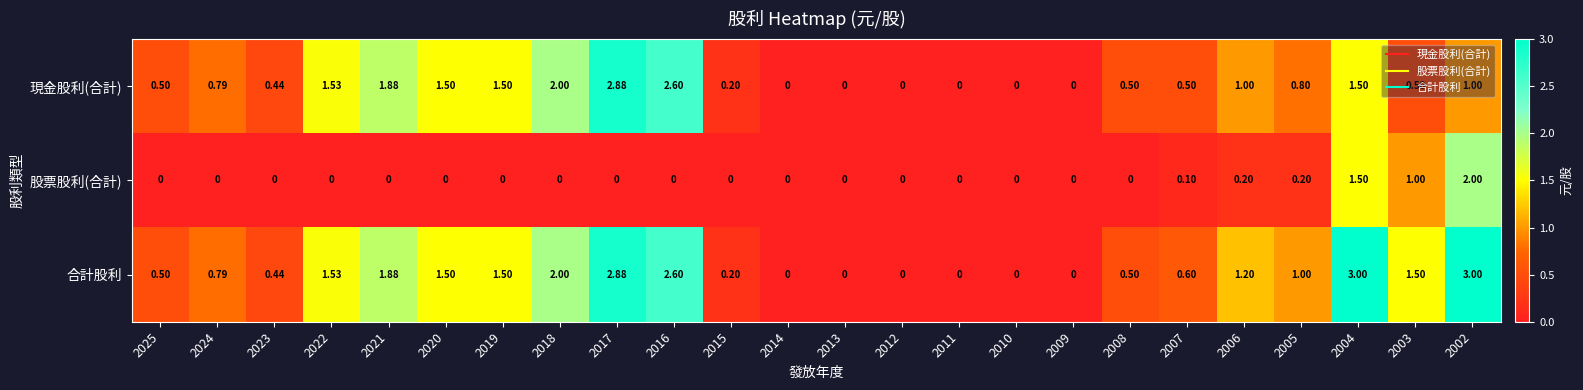

What is the spread (max minus min) of values at 2015?

0.2